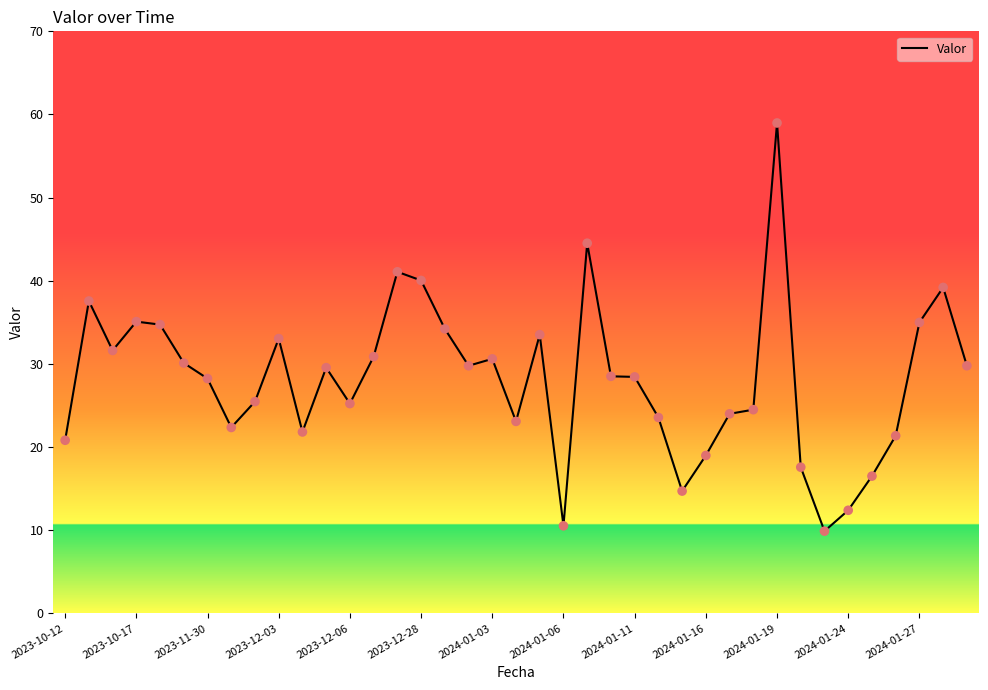

What is the greatest value displayed?

59.0